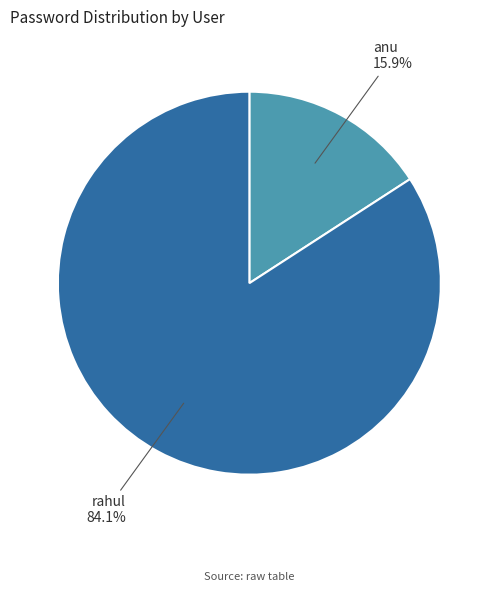

Is there any slice that represents more than half of the pie?

Yes